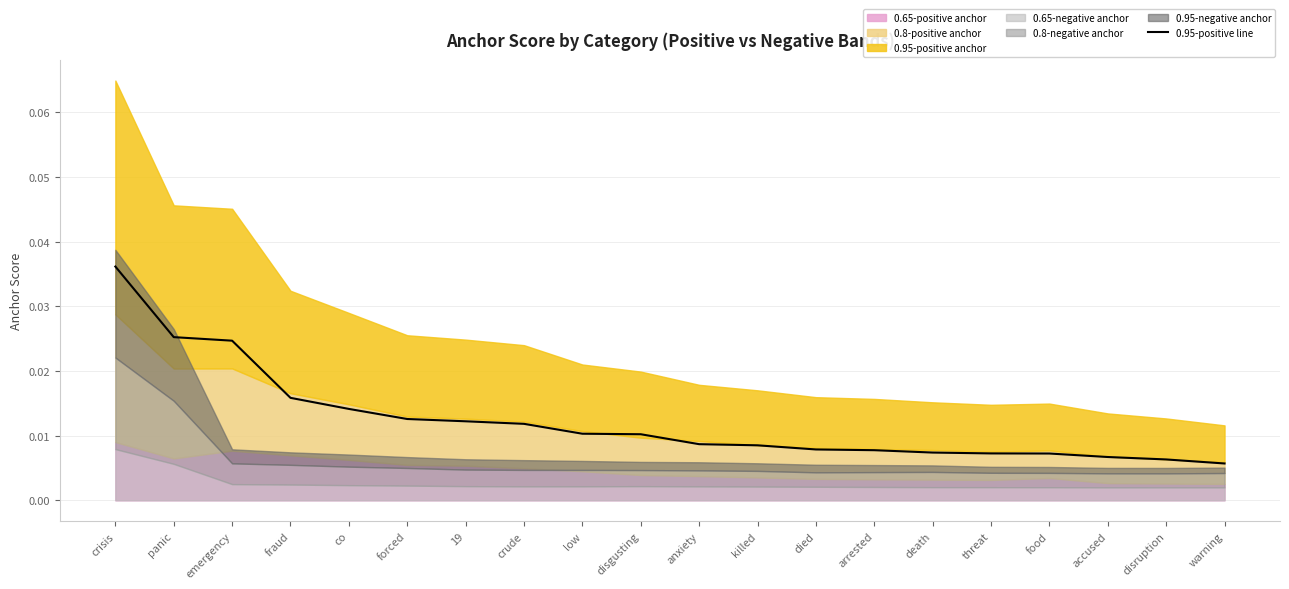

The 0.95-positive line series shows 0.1 at crisis. True or false?

False